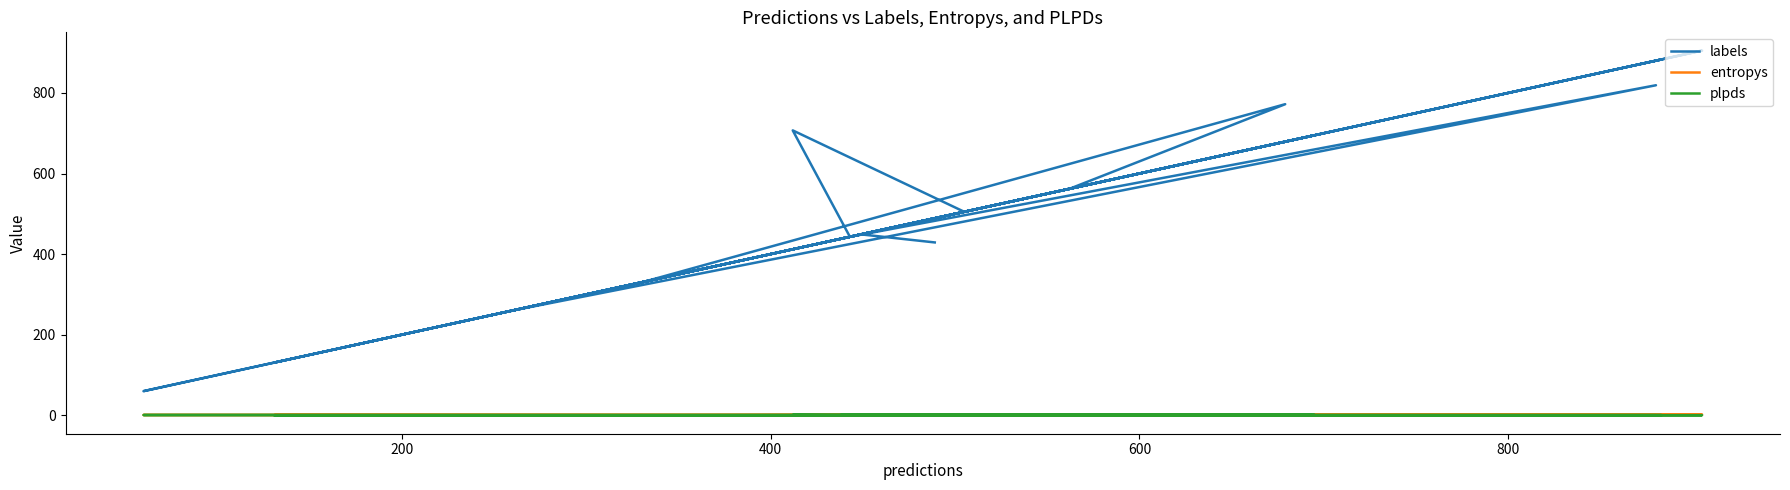

How many lines are shown in the chart?

3